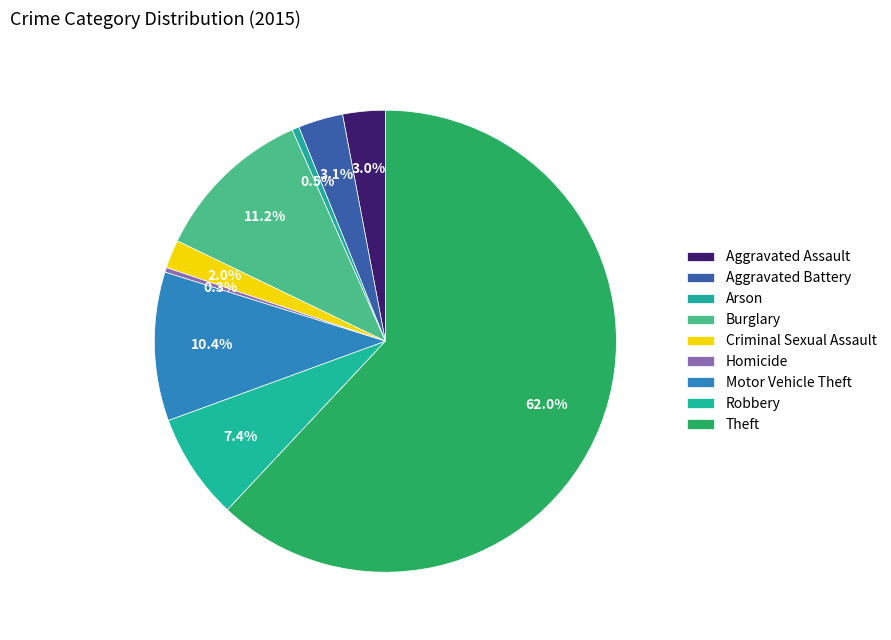

How many segments does this pie chart have?

9